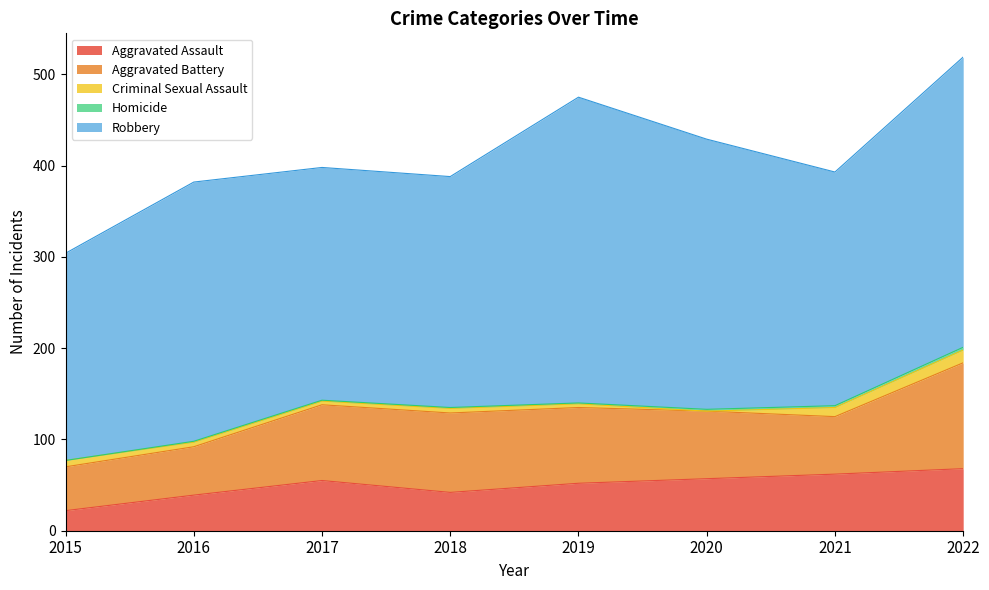

What are all the series names shown in the legend?

Aggravated Assault, Aggravated Battery, Criminal Sexual Assault, Homicide, Robbery